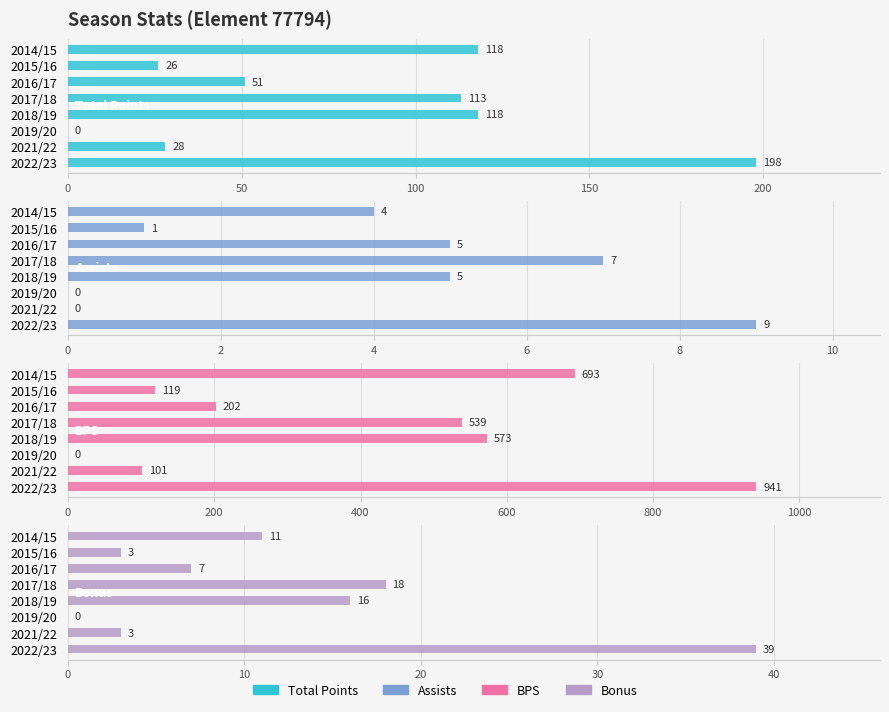

How many values in Assists are above zero?

6